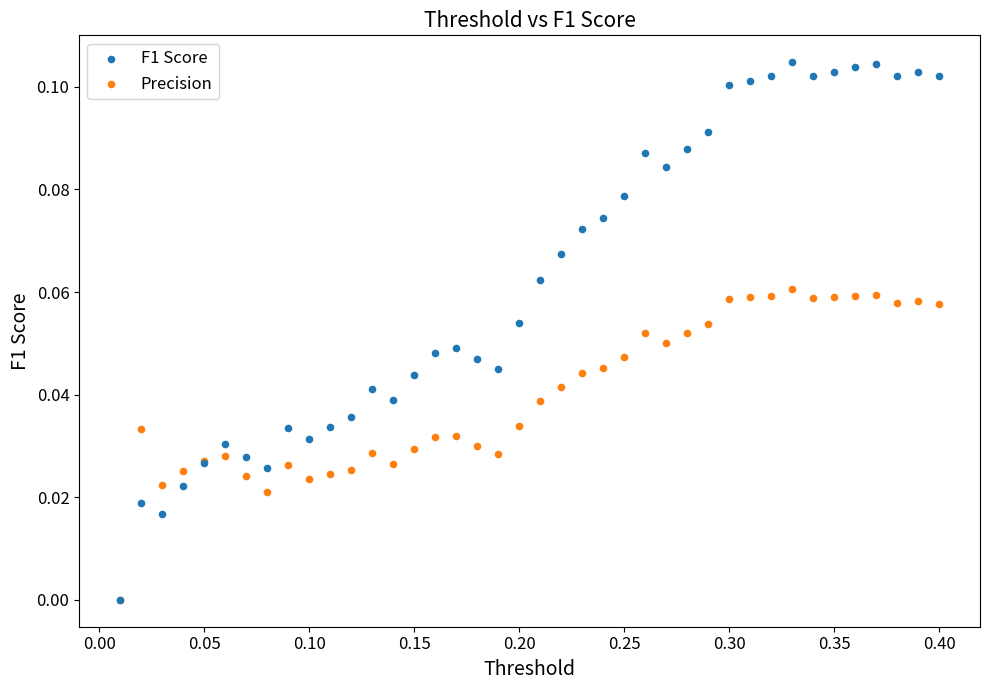

What are all the series names shown in the legend?

F1 Score, Precision